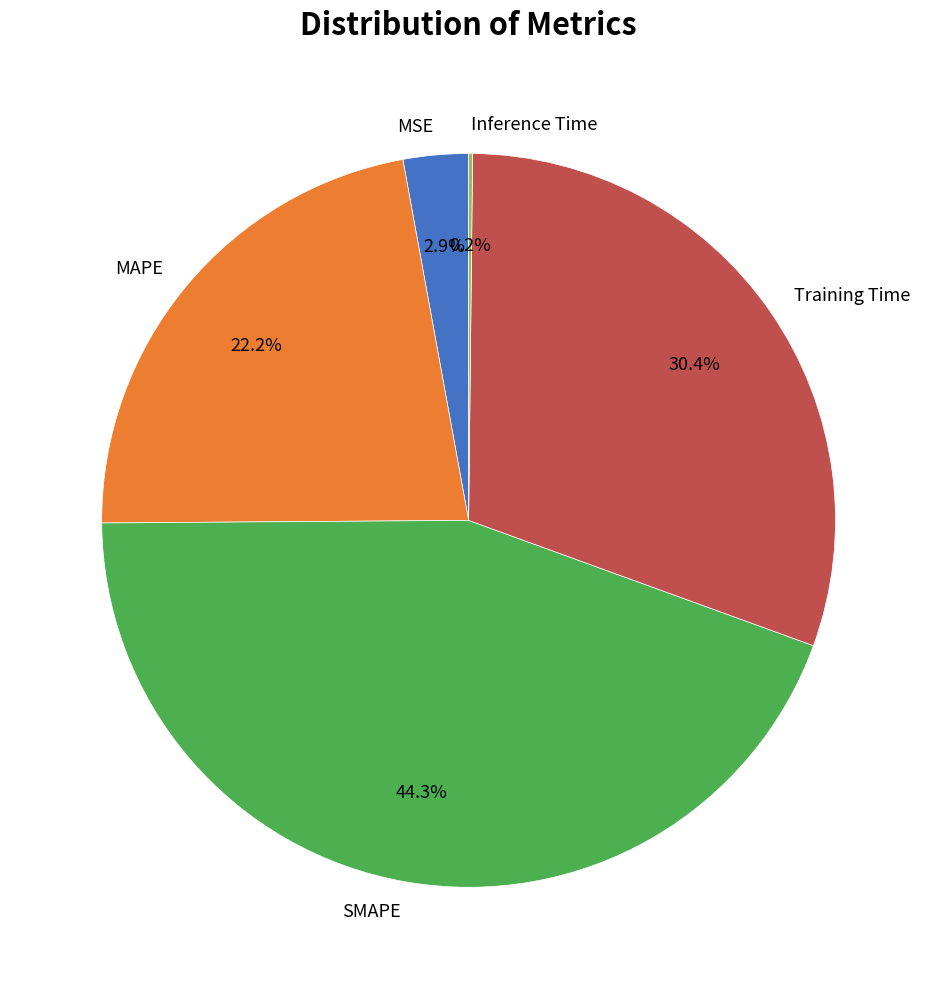

What is the largest slice in the pie chart?

SMAPE